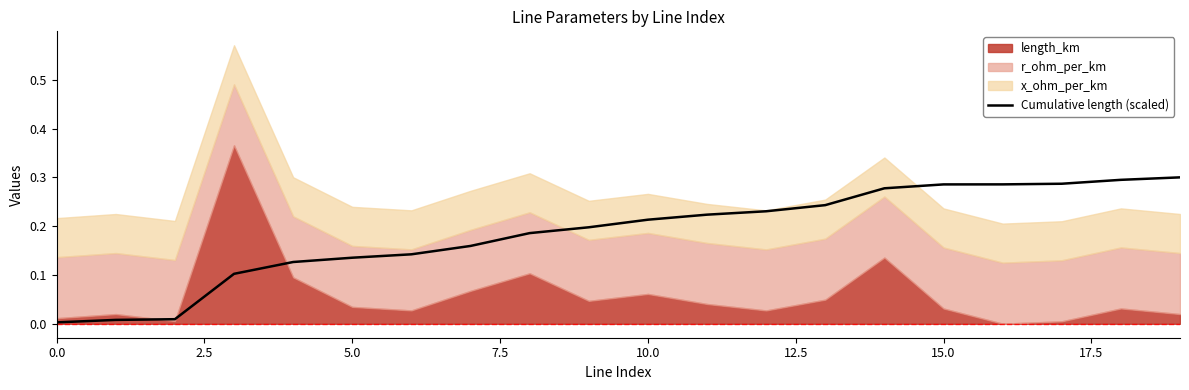

Is it true that Cumulative length (scaled) equals 0.0 at 0.0?

True